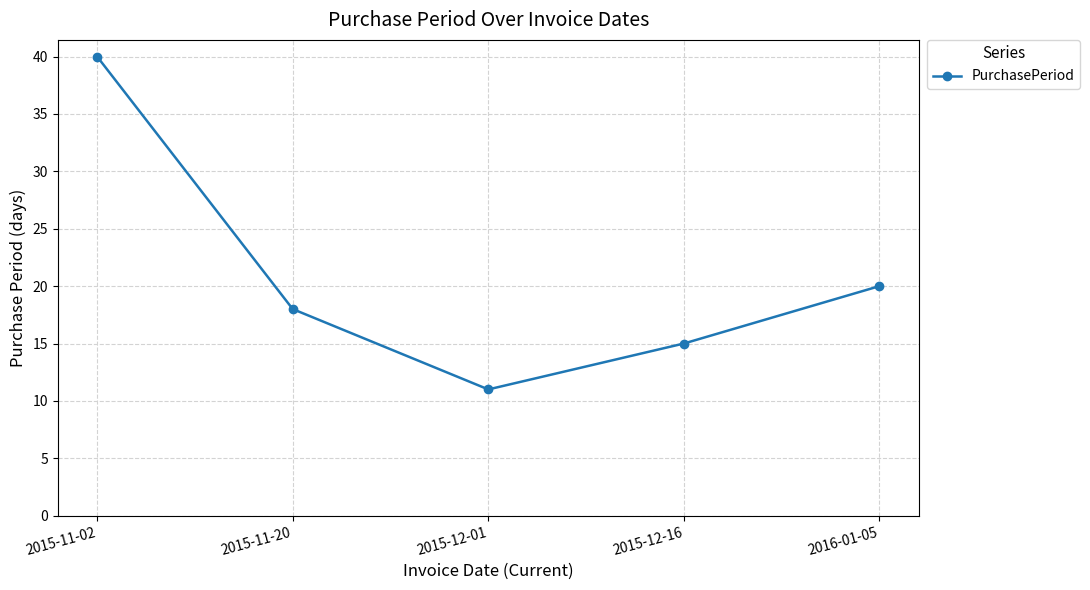

True or false: the data shows 11 at 2015-12-01.

True